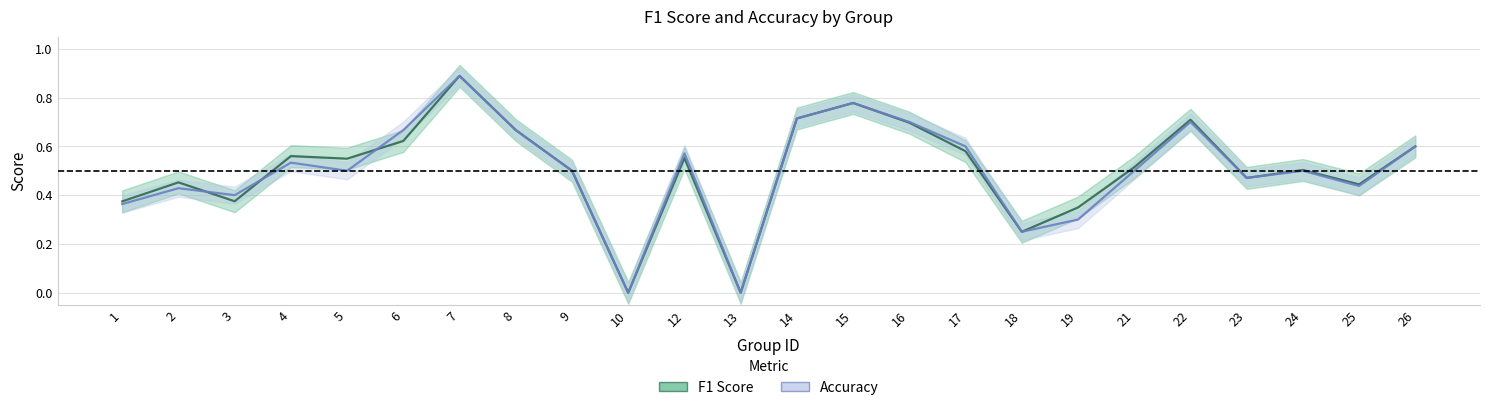

The value of F1 Score at 8 is 1.0. True or false?

False